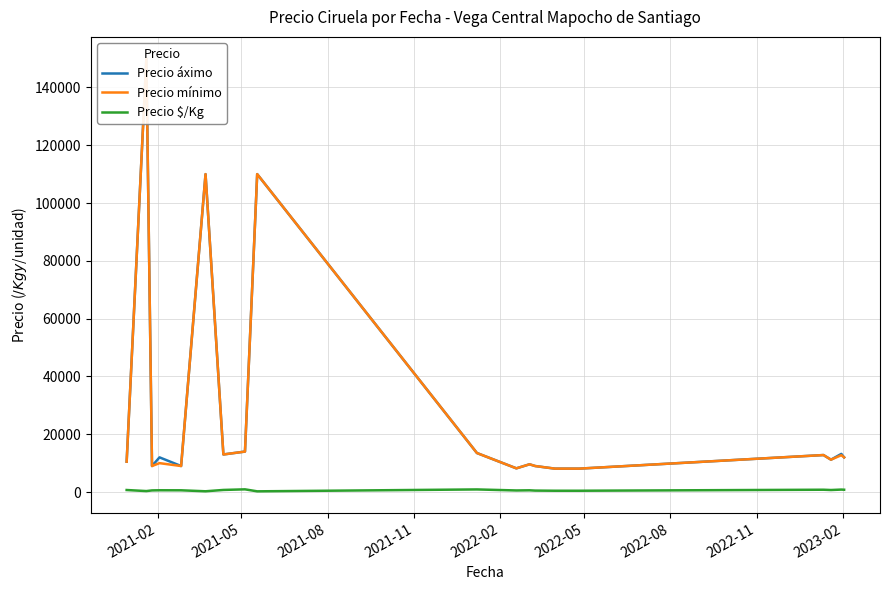

What is the difference between the Precio $/Kg values at 2023-02 and 2021-02?

455.5